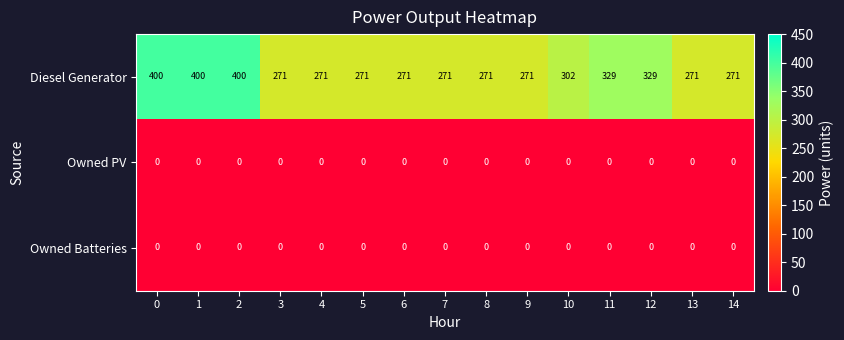

What is the maximum value shown in the chart?

400